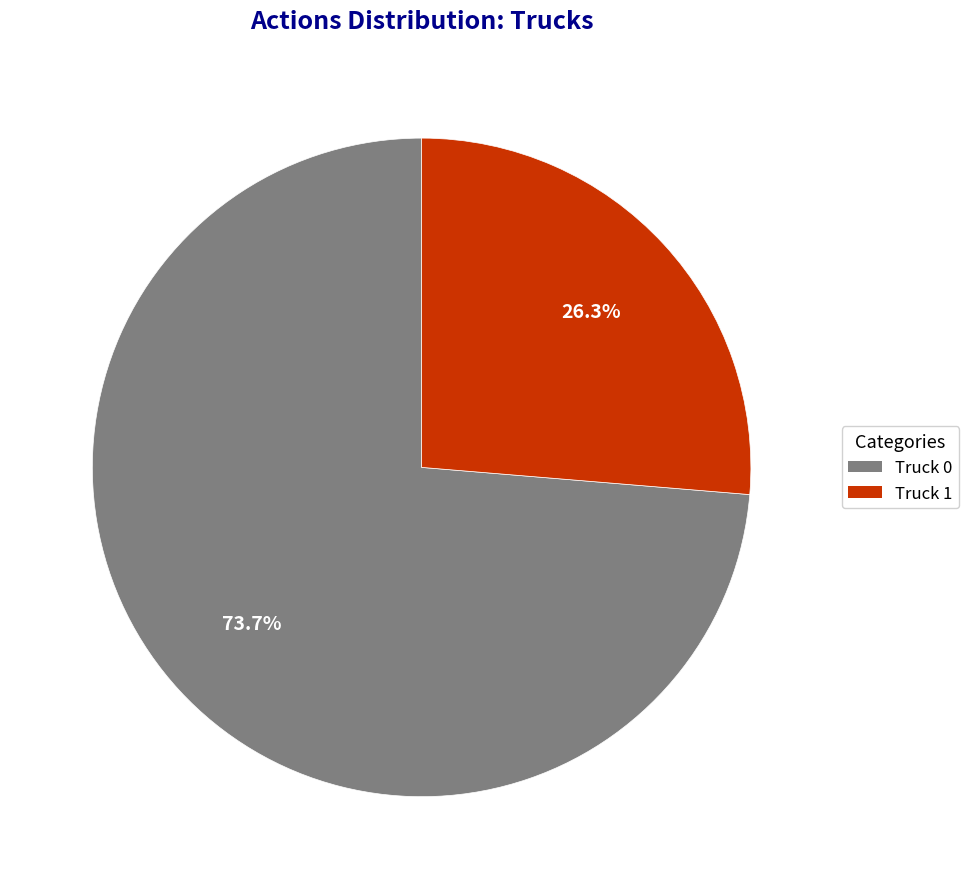

What percentage is the Truck 0 slice, to the nearest percent?

74%